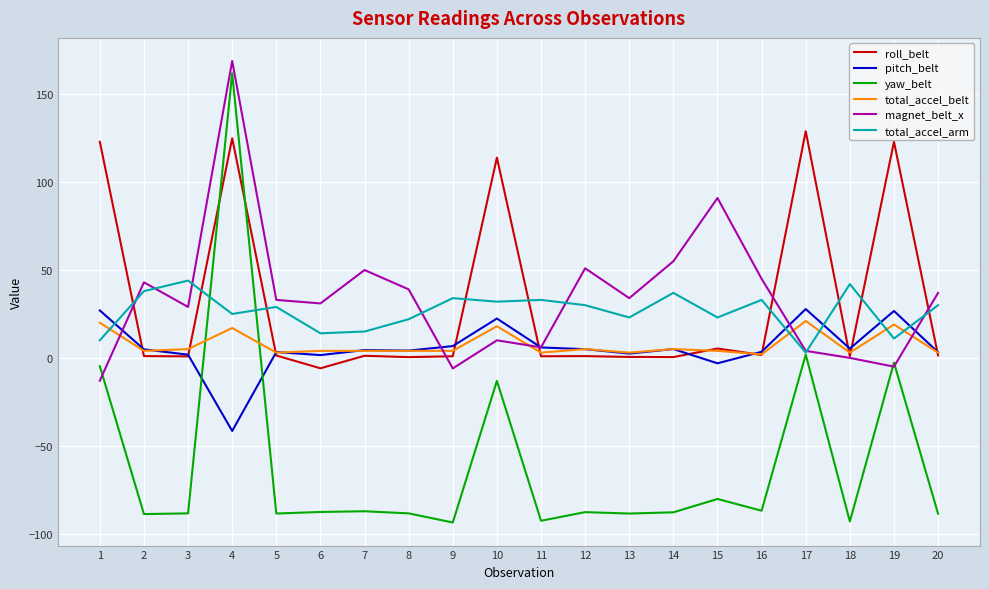

How many times do total_accel_arm and pitch_belt cross each other?

5